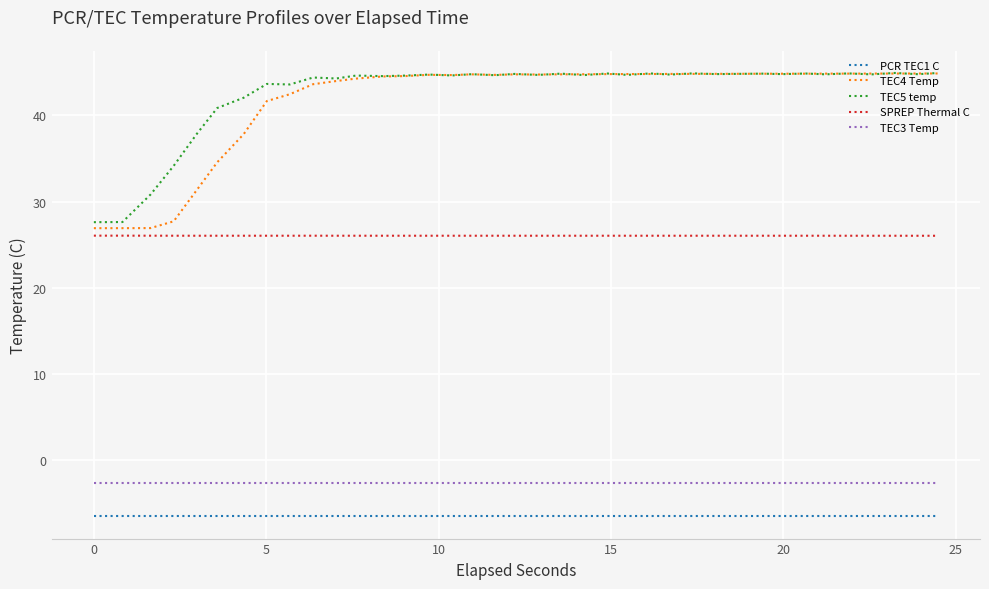

True or false: TEC4 Temp and PCR TEC1 C intersect in this chart.

False